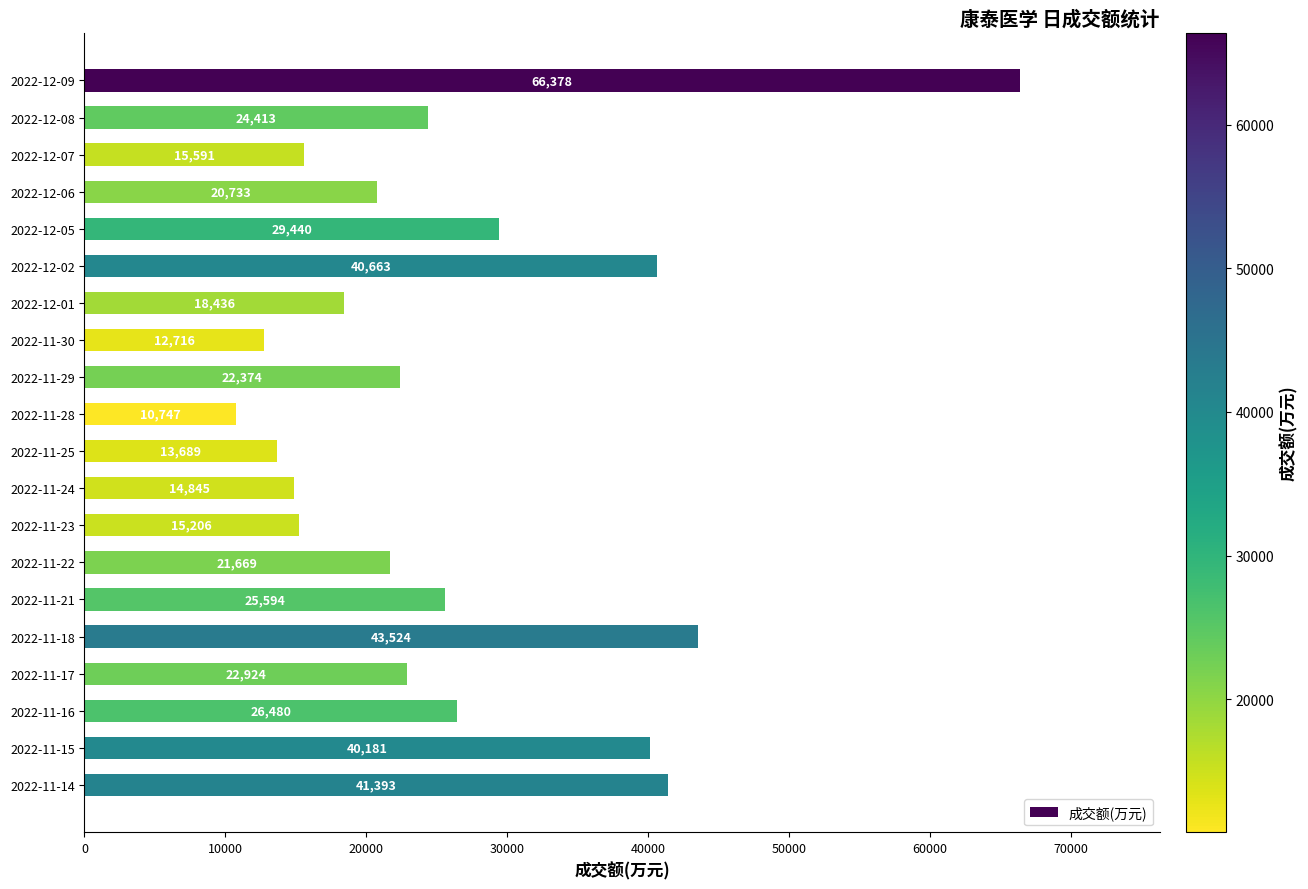

Which category has the lowest value across all series?

2022-11-28